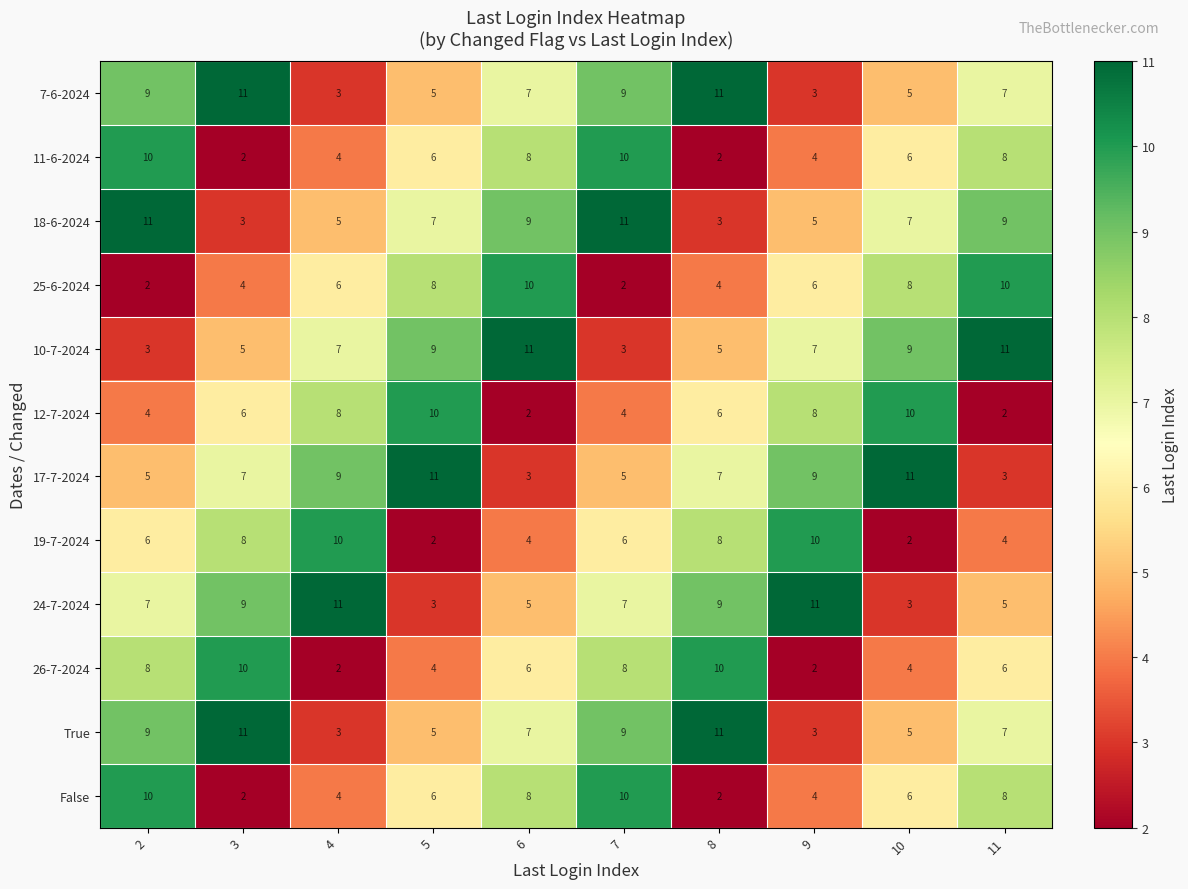

What is the sum of the 12-7-2024 values at 5 and 3?

16